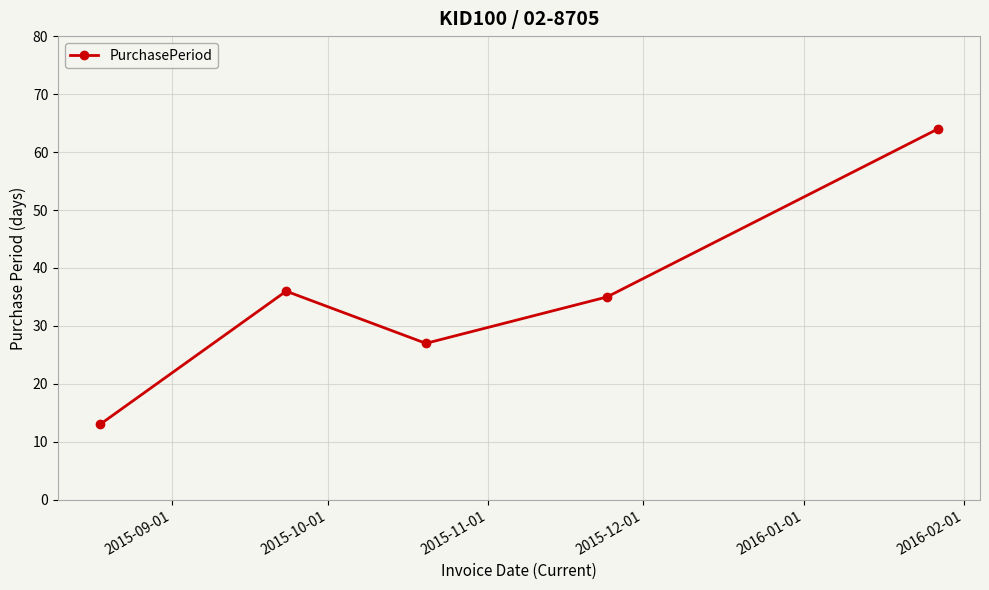

What is the value of the 3rd point from the left?

27